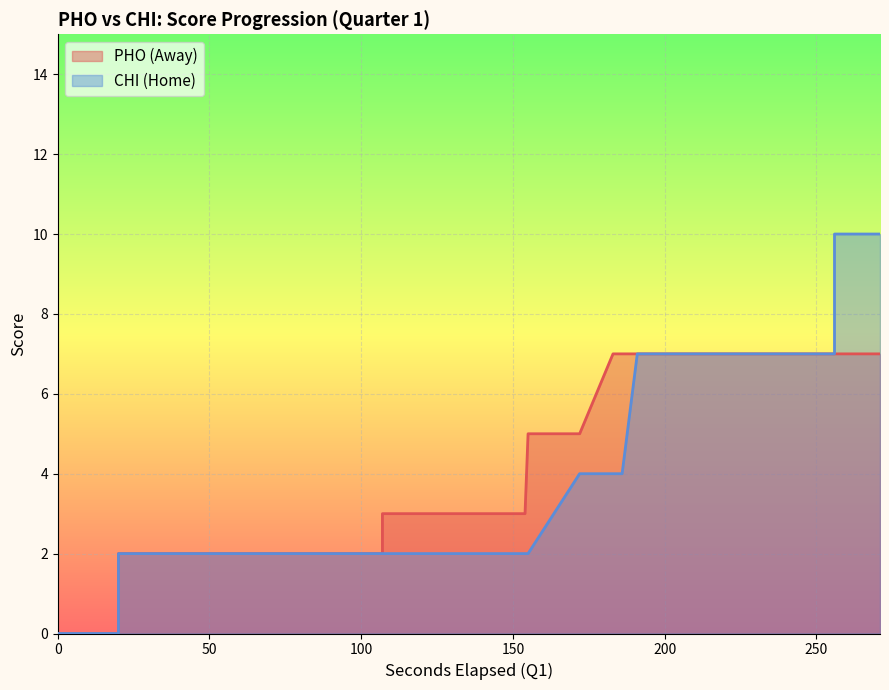

True or false: AwayScore has more than 0 interior local peaks.

False